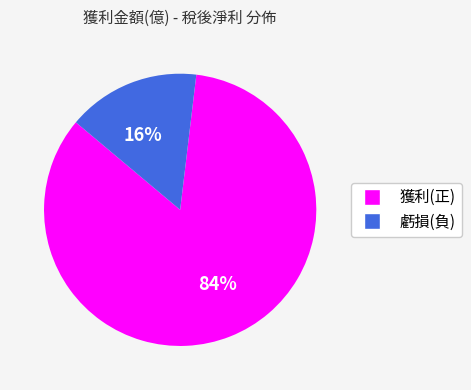

Count the number of slices in the pie.

2